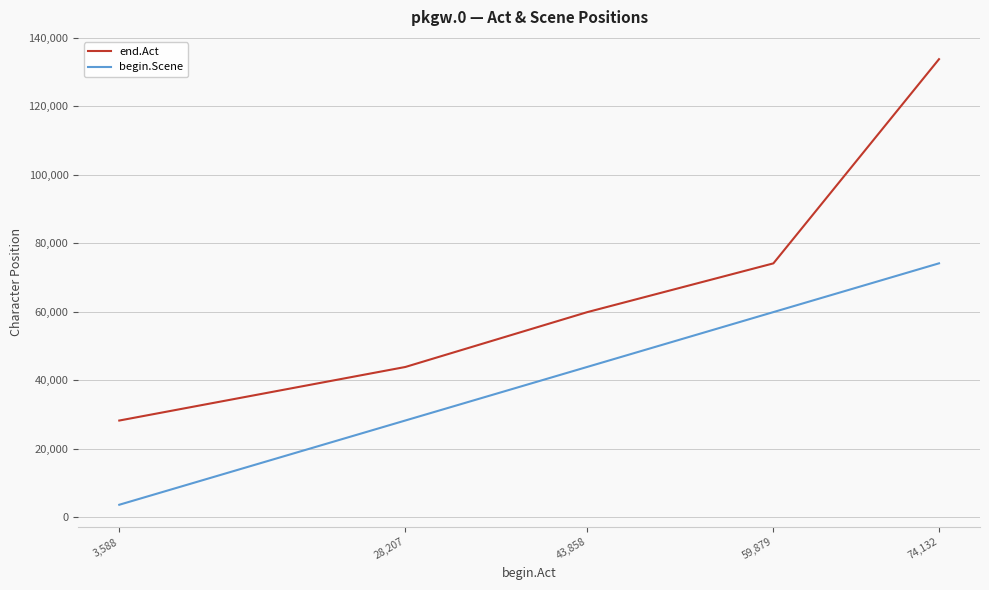

What is the difference between the maximum and minimum values in the end.Act series?

105588